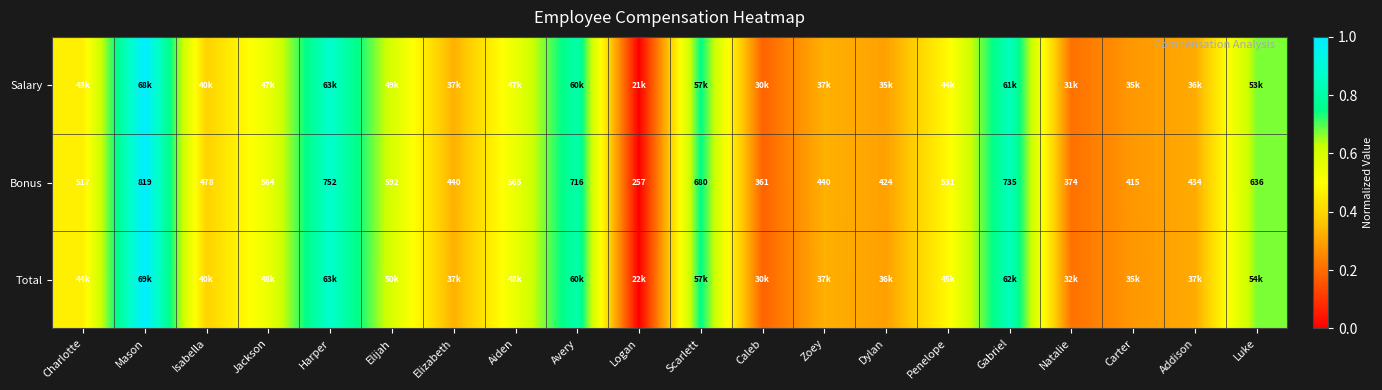

Which label corresponds to the smallest value in the chart?

Logan